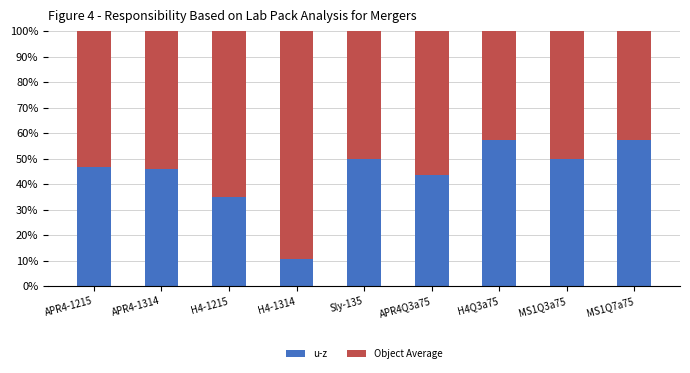

What is the difference between the u-z values at APR4-1215 and Sly-135?

3.2